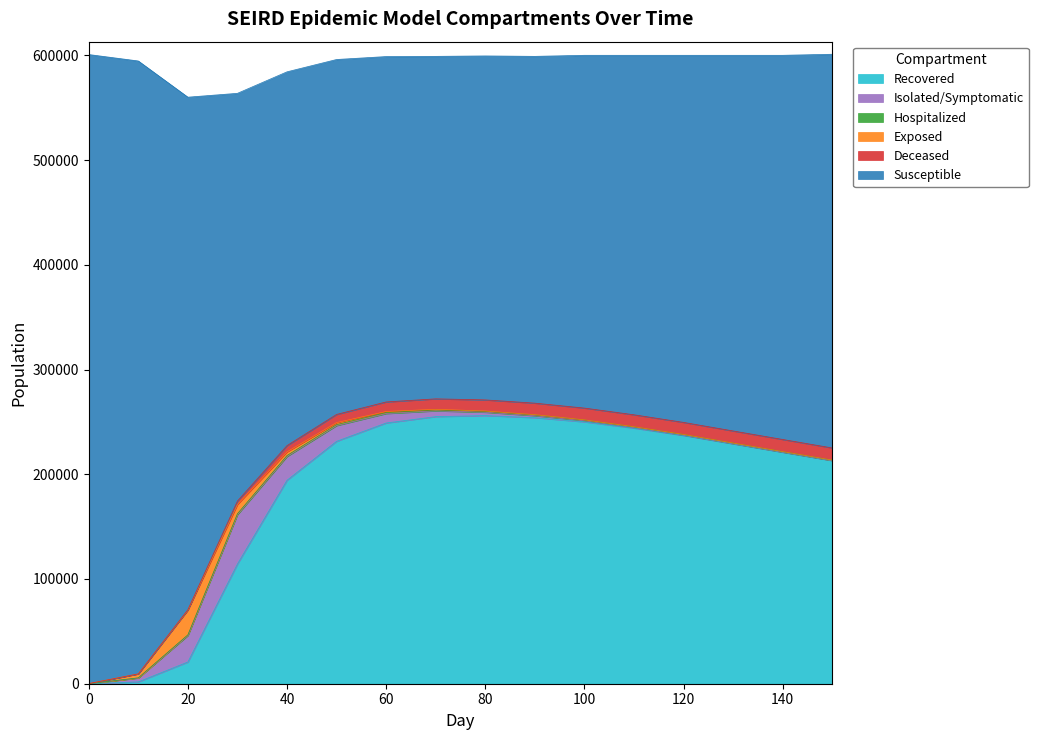

Where do H_mean and IS_mean first cross each other?

100 and 110